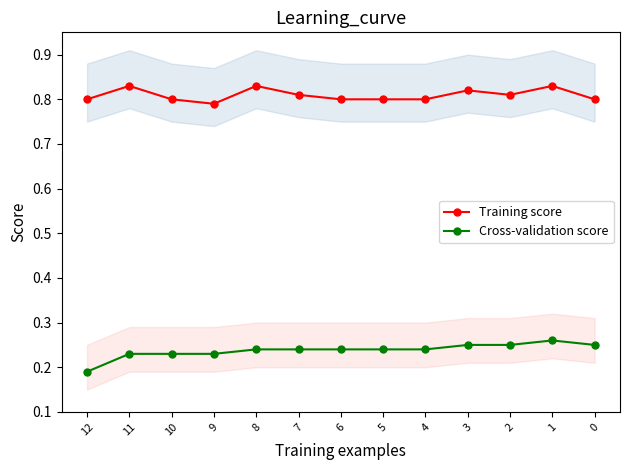

Does the chart display data point markers on the line(s)?

Yes